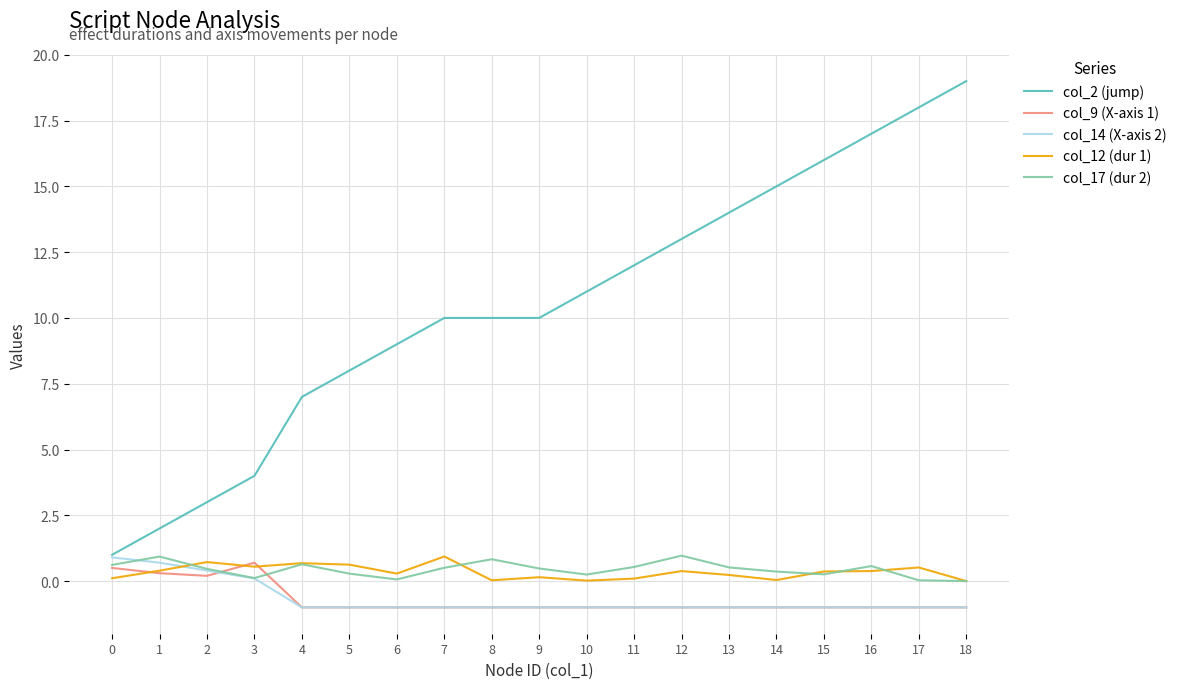

What is the average value of the col_2 (jump) series?

10.5